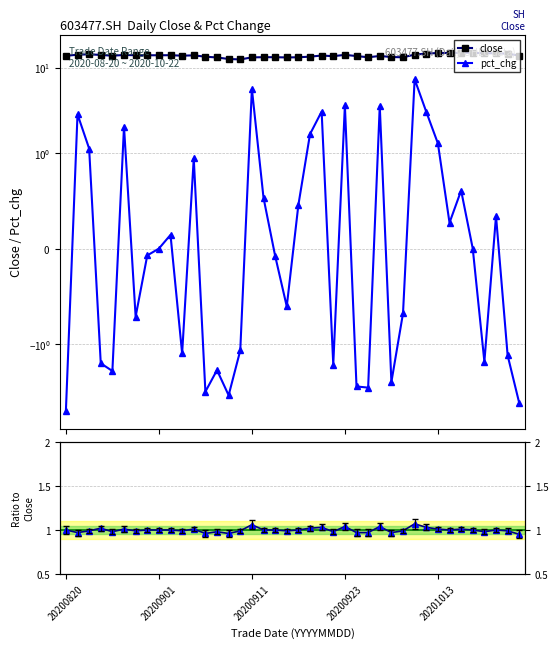

Rank the series by their maximum value, from lowest to highest.

Ratio, pct_chg, close